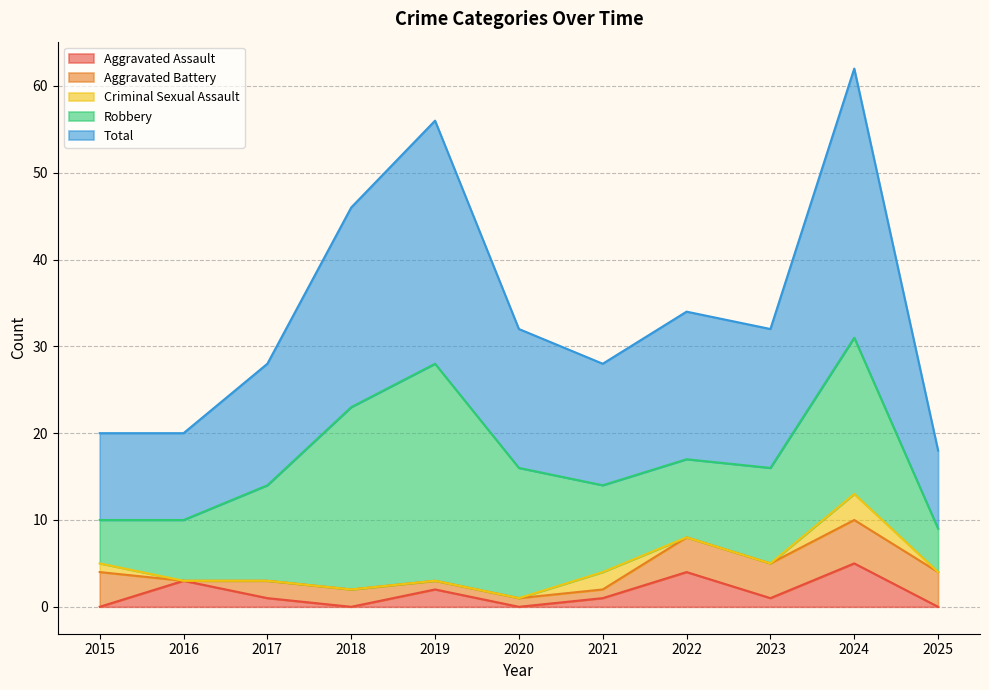

Where is Criminal Sexual Assault nearest to the value 1?

2015